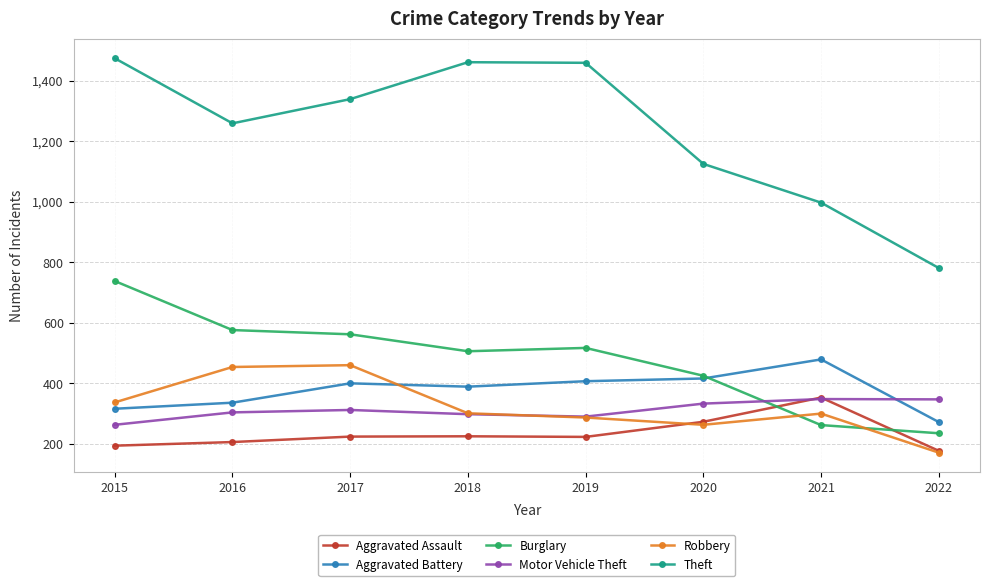

True or false: Aggravated Assault has a value of 353 at 2021.

True